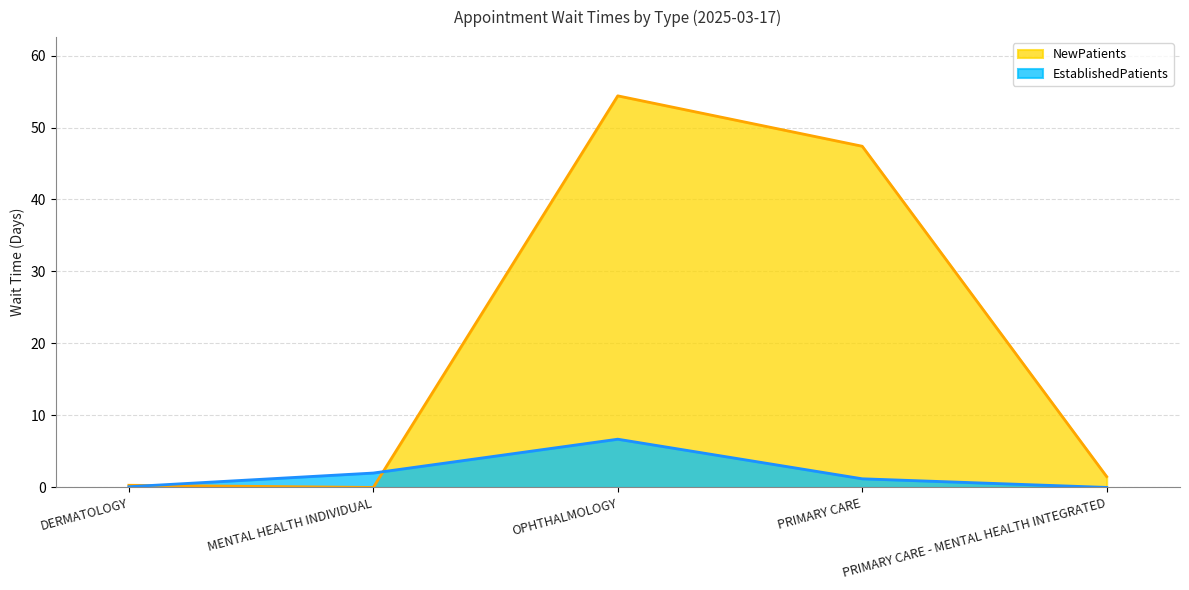

How many lines are shown in the chart?

2